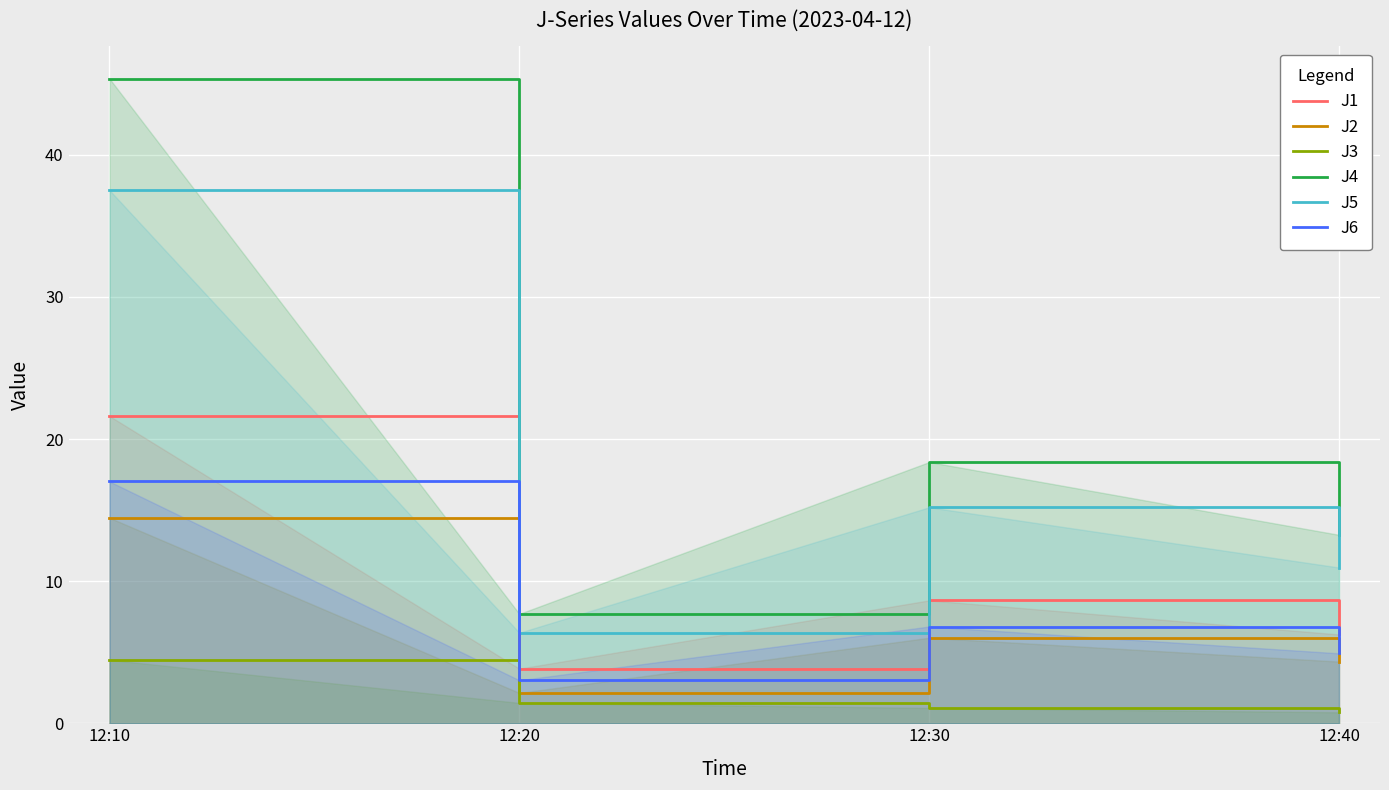

What is the average value of the J5 series?

17.5